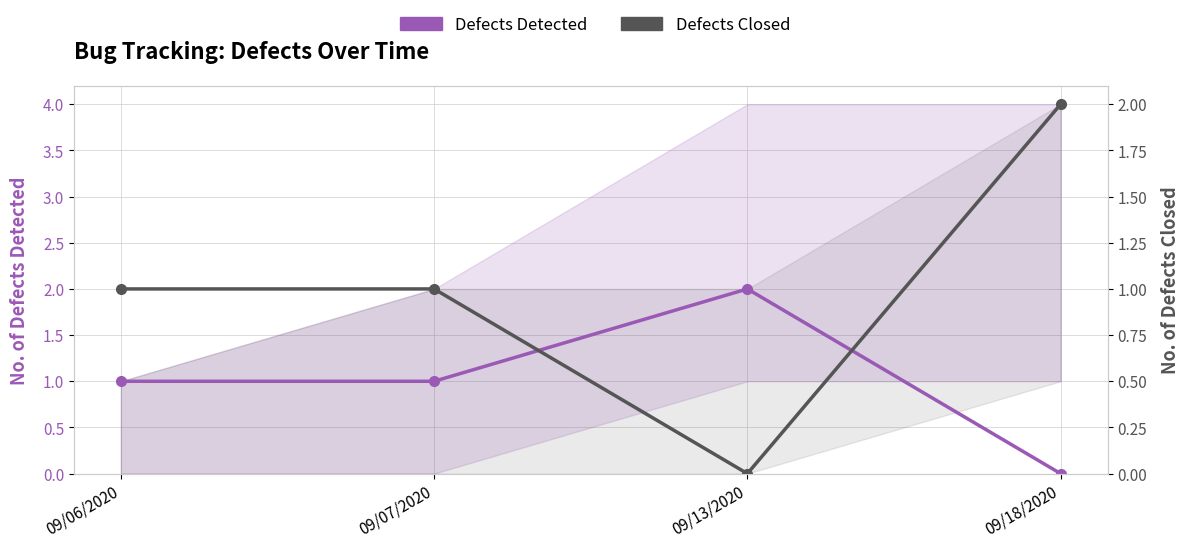

The value of Defects Closed at 09/06/2020 is 0. True or false?

False